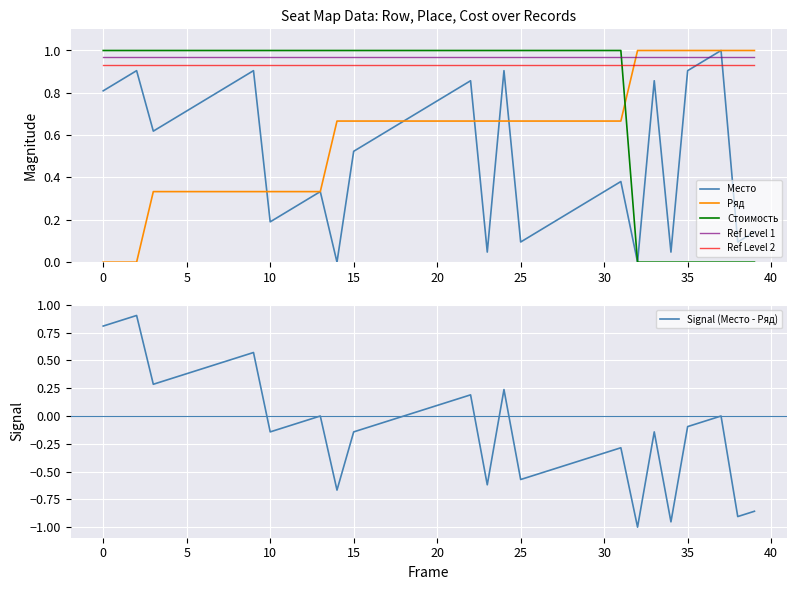

True or false: Ref Level 2 and Место intersect in this chart.

True